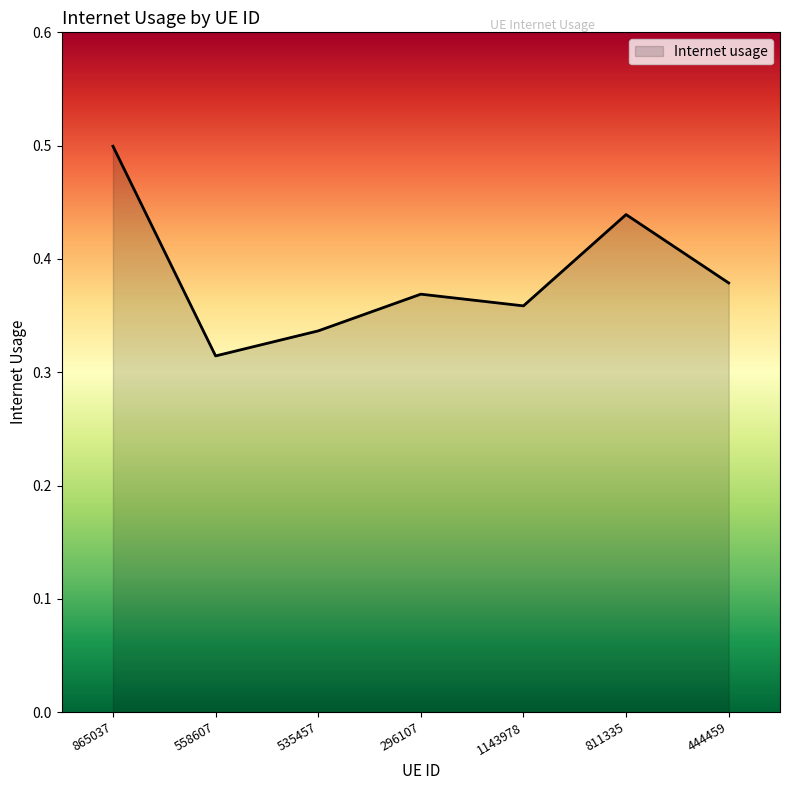

At which category does the data reach its first local peak?

296107